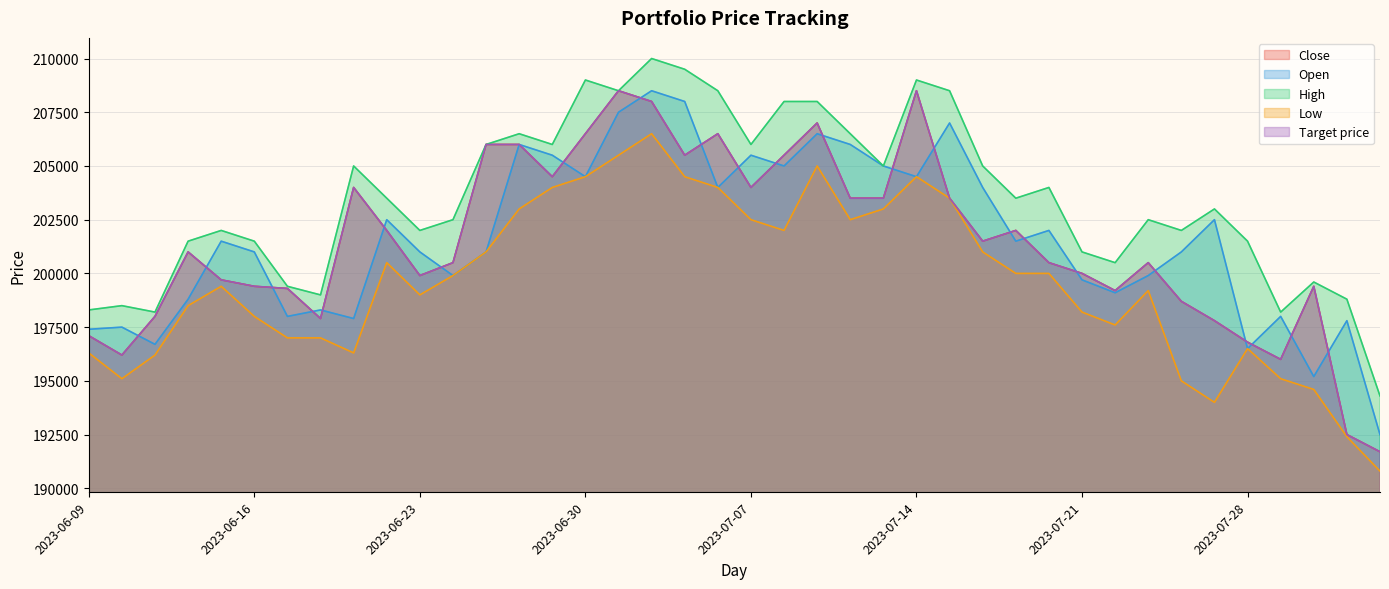

True or false: Open and High intersect in this chart.

False